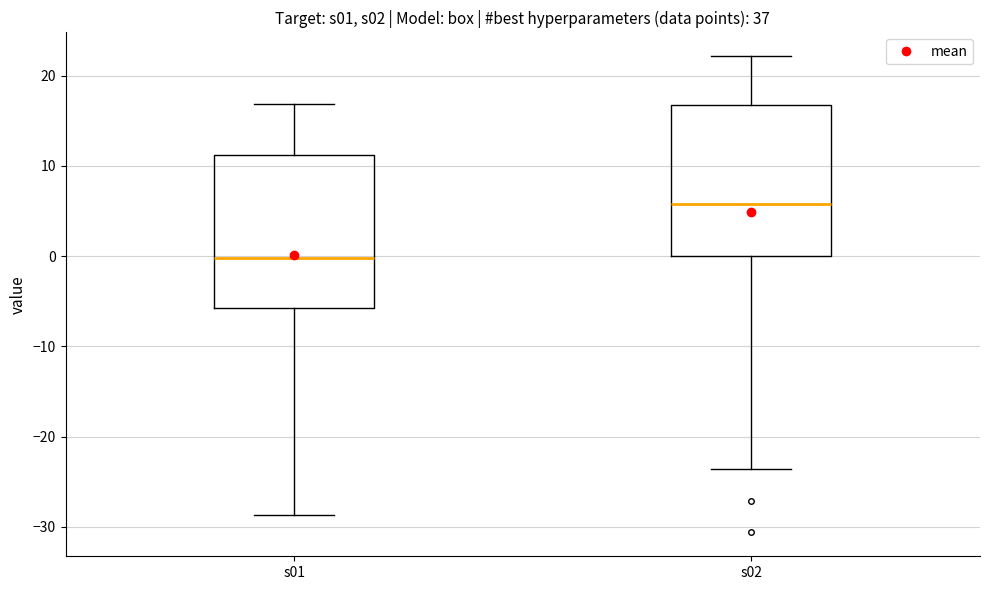

Reading left to right, transcribe this box plot: for each box, give where its median line is, the range the box spans, and where its two whiskers end, as read against the y-axis. The values are not printed on the chart, so give them approximately, as read against the axis.

s01: median 0, box -6 to 11, whiskers -29 to 17
s02: median 6, box 0 to 17, whiskers -24 to 22